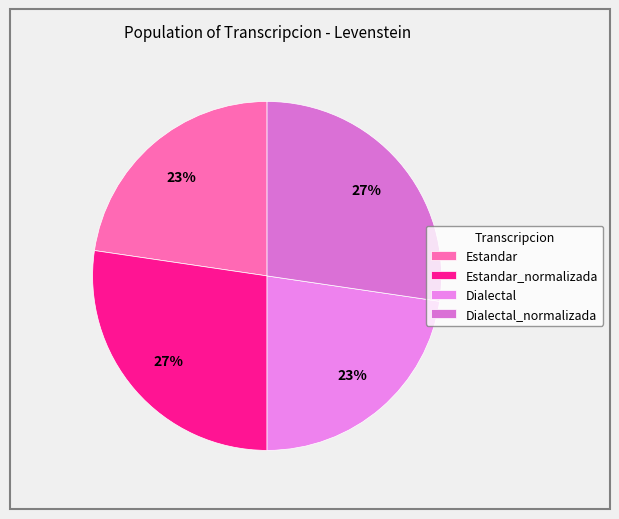

Is there any slice that represents more than half of the pie?

No